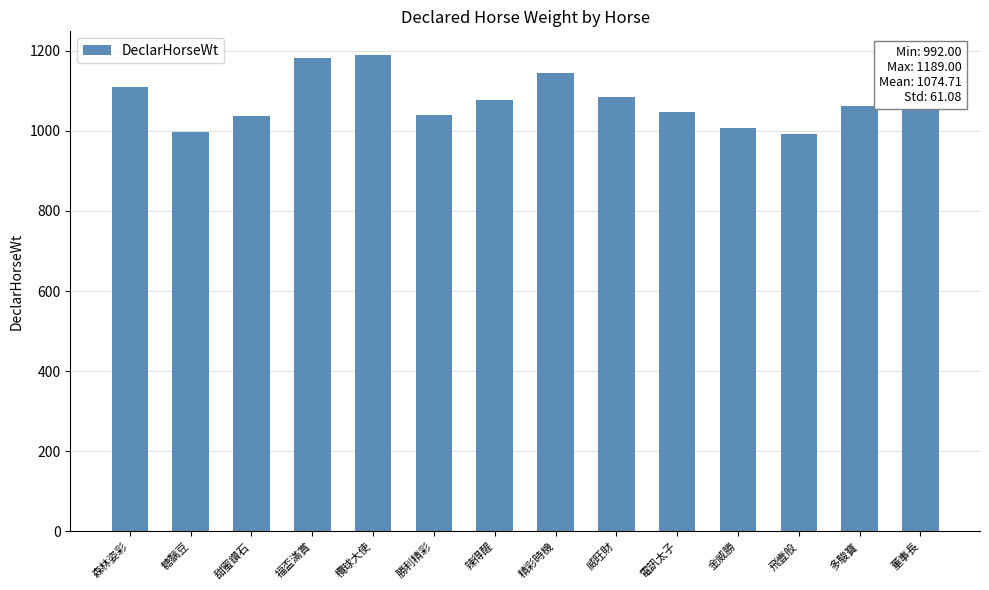

The chart shows a value of 305 at 精彩時機. True or false?

False